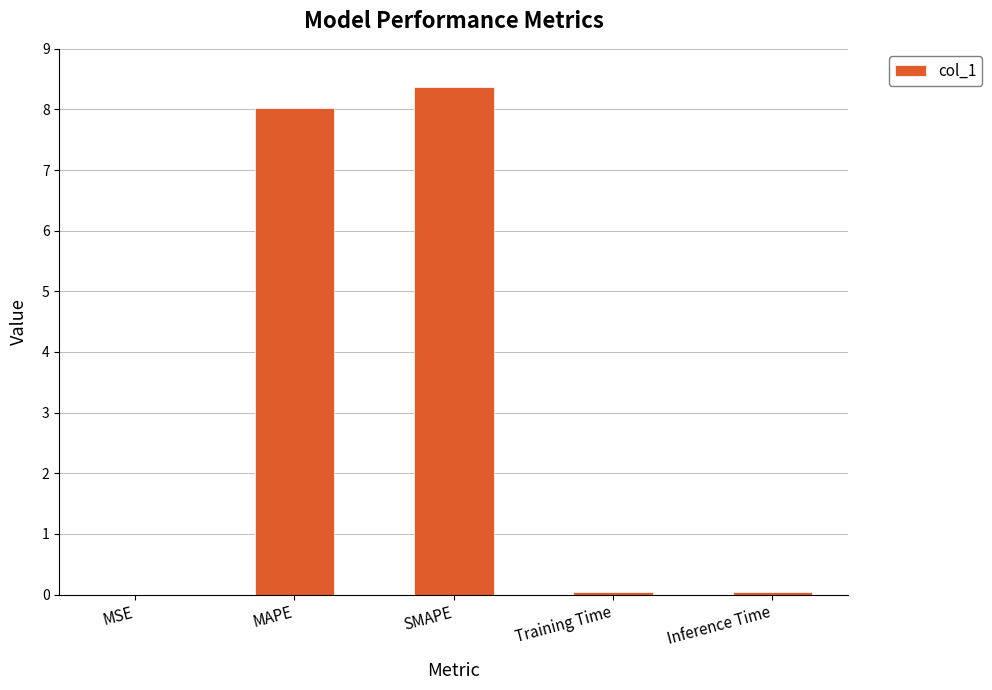

Which label corresponds to the largest value in the chart?

SMAPE